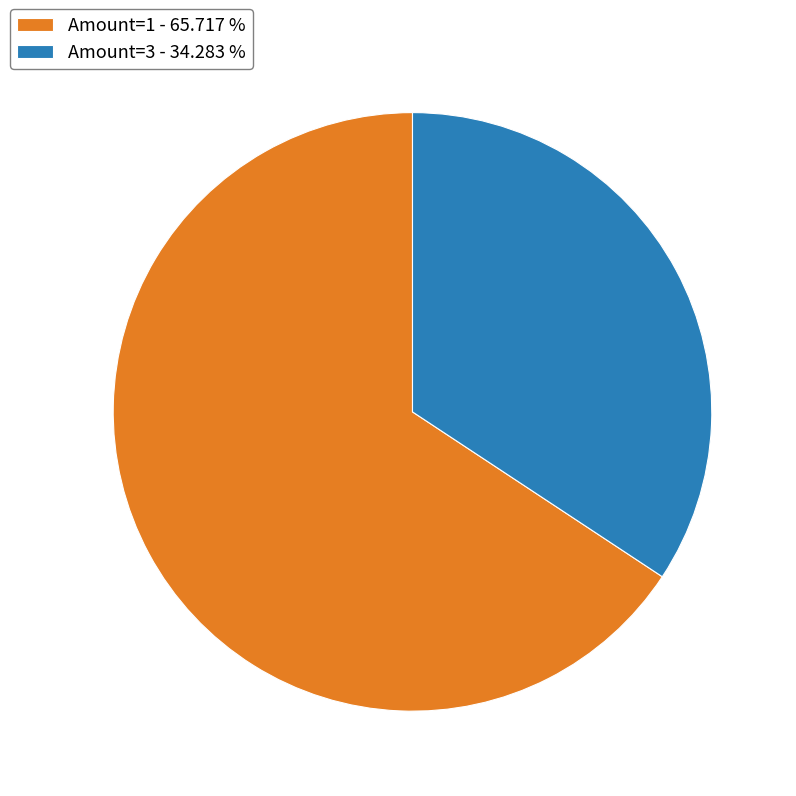

How many segments does this pie chart have?

2